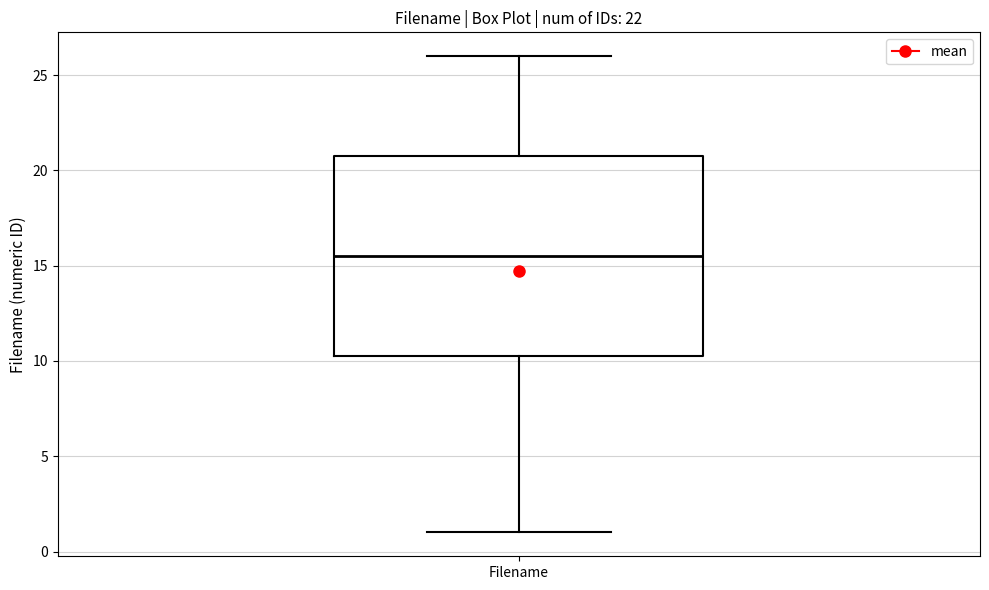

Where is the upper edge of the box for Filename on the y-axis? The values are not printed on the chart, so give them approximately, as read against the axis.

21.0